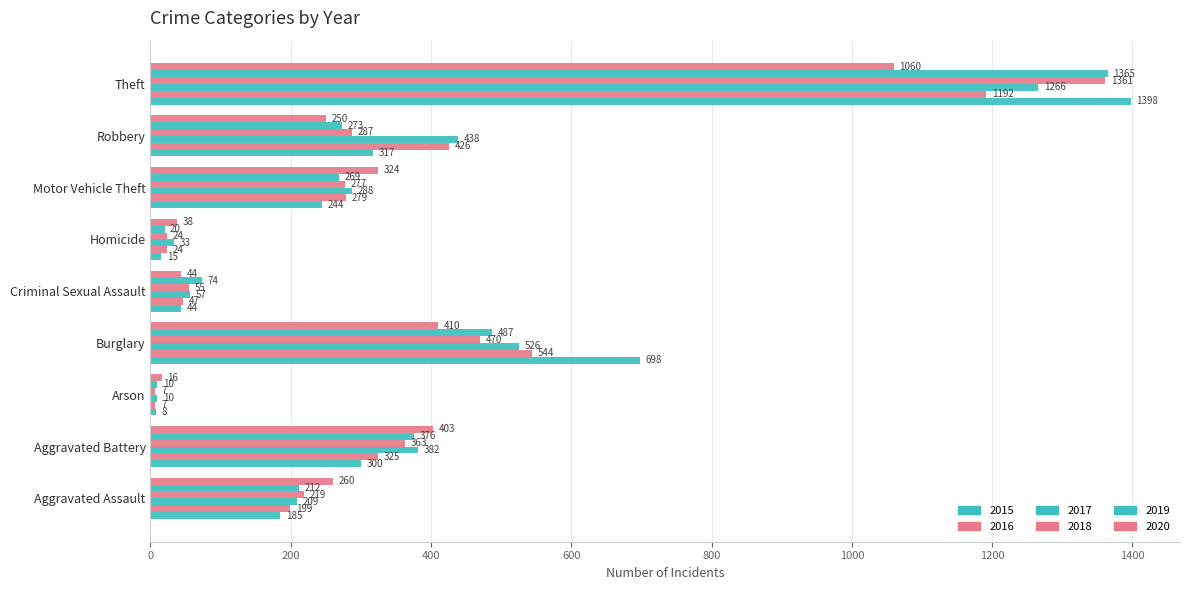

What is the average value of the 2015 series?

357